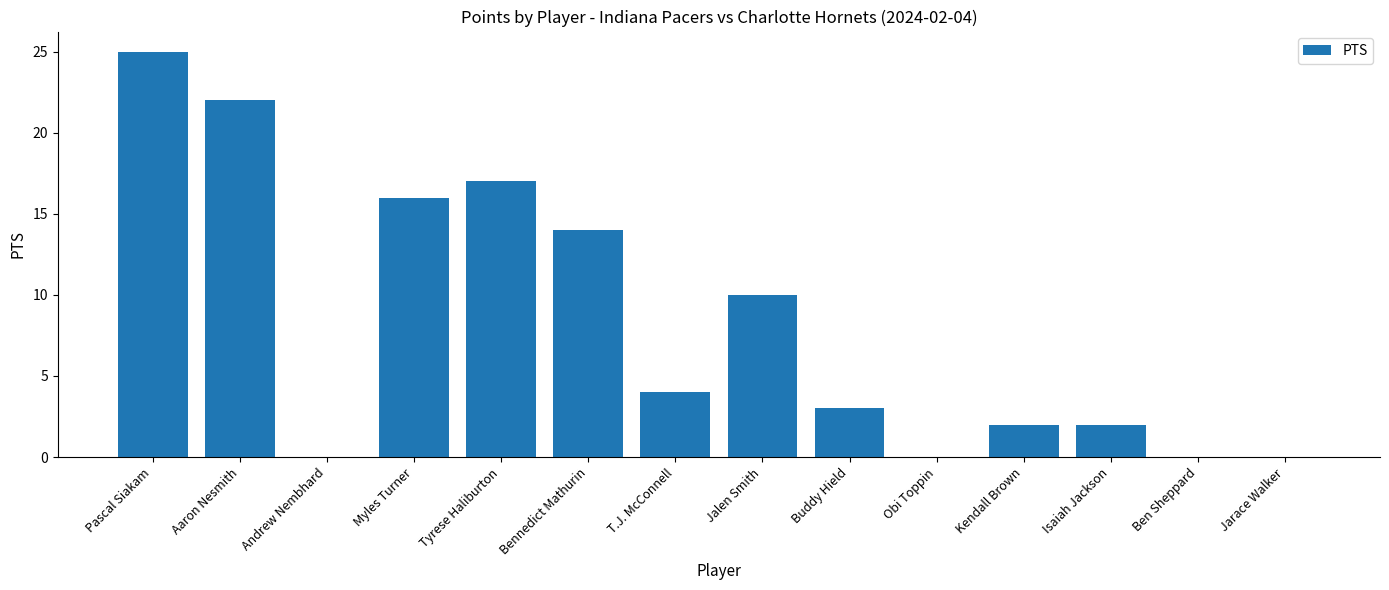

How many categories are shown in the chart?

14